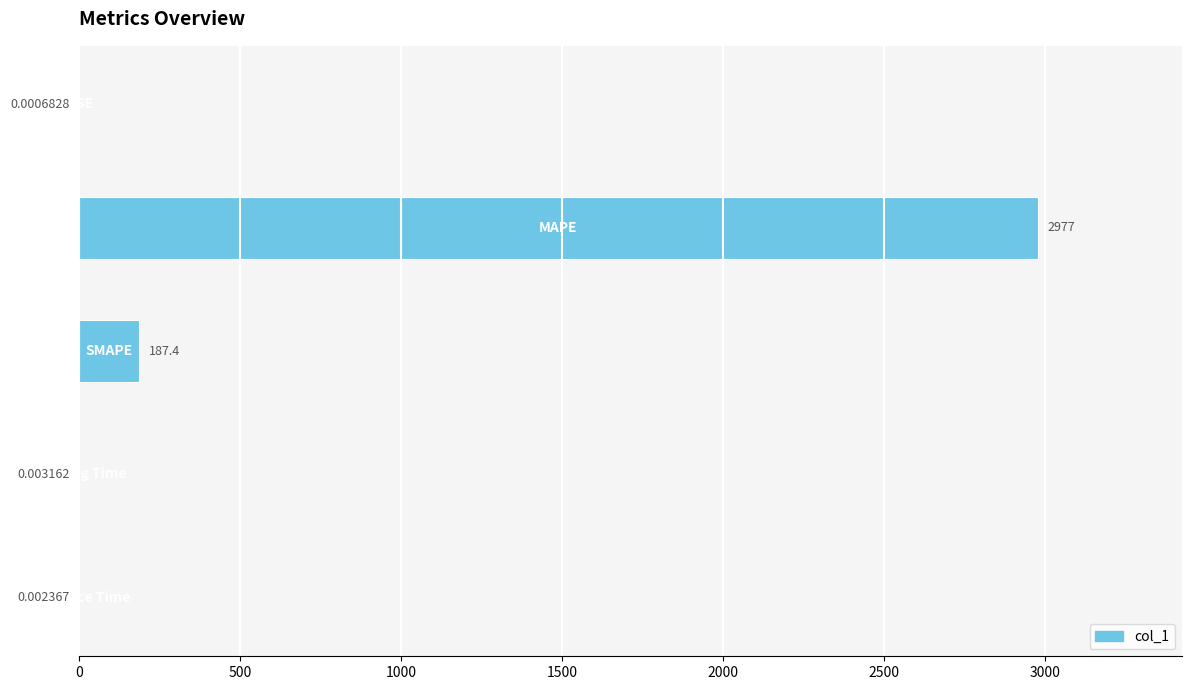

What is the sum of all values?

3164.4